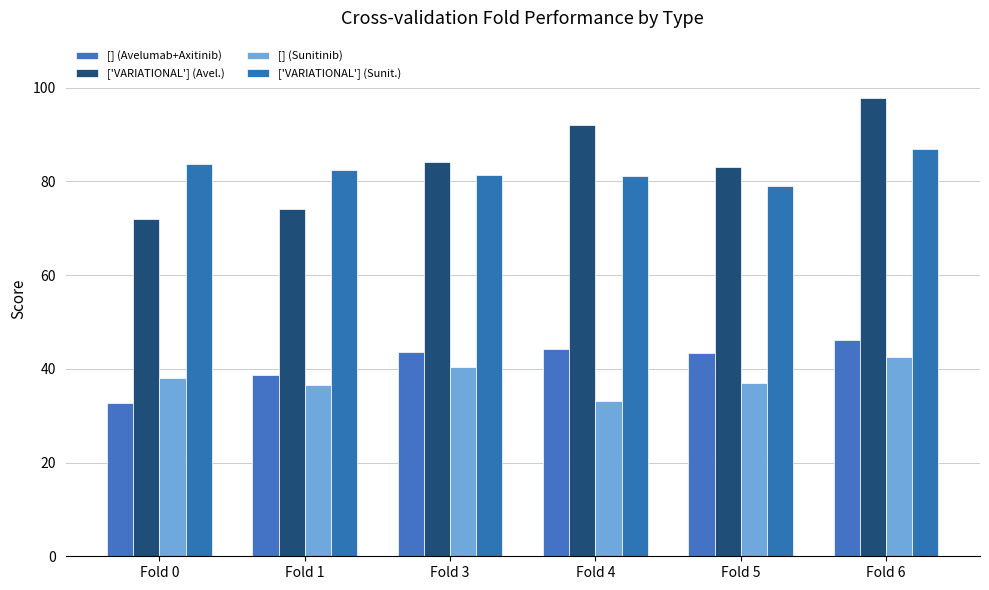

Reading left to right, transcribe all the data shown in this chart.

[] (Avelumab+Axitinib): 32.7	38.6	43.6	44.3	43.3	46.1
['VARIATIONAL'] (Avel.): 71.9	74.2	84.1	92.0	83.1	97.7
[] (Sunitinib): 38.0	36.5	40.4	33.0	37.0	42.5
['VARIATIONAL'] (Sunit.): 83.6	82.4	81.3	81.1	79.1	86.8